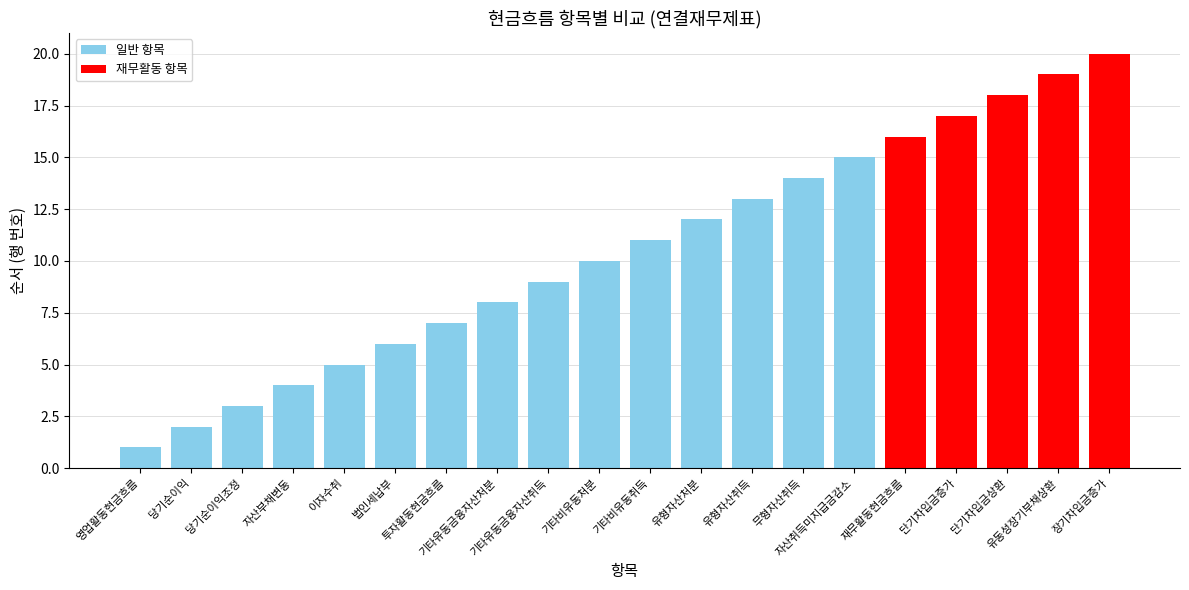

Which label corresponds to the smallest value in the chart?

영업활동현금흐름